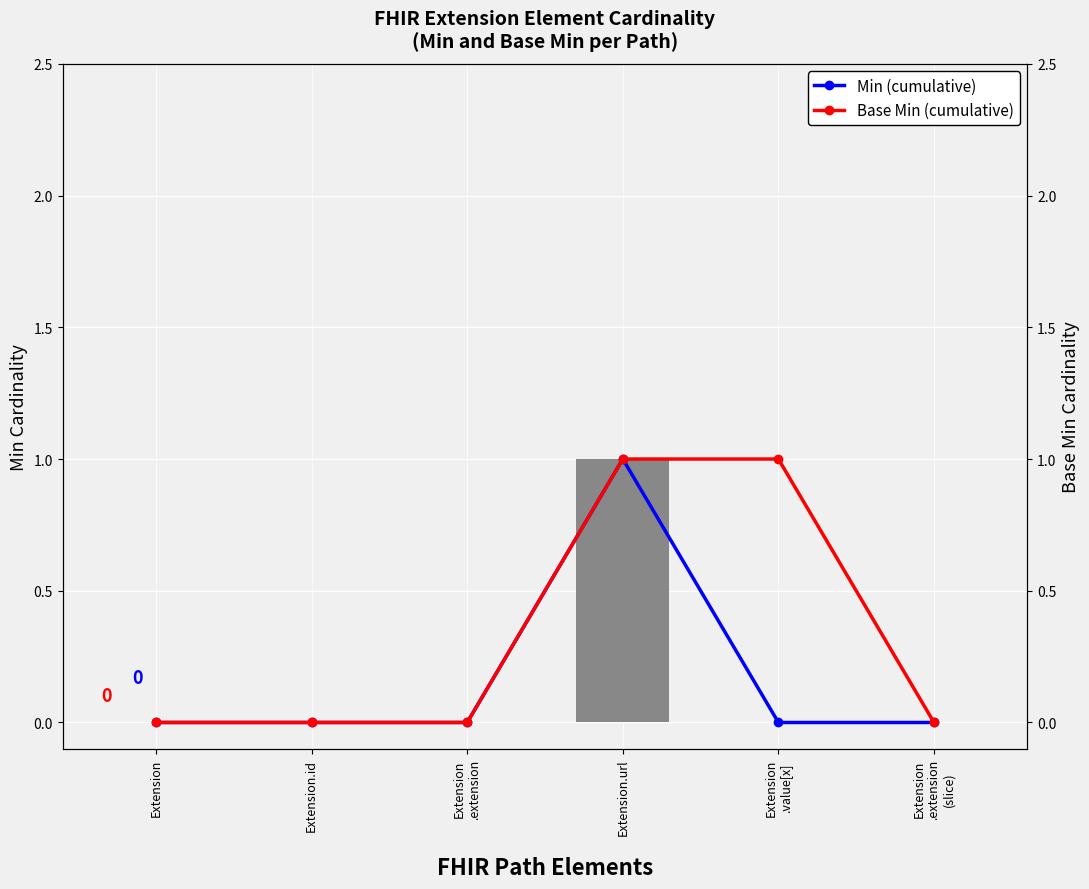

What is the sum of the Base Min (cumulative) values at Extension.id and Extension
.value[x]?

1